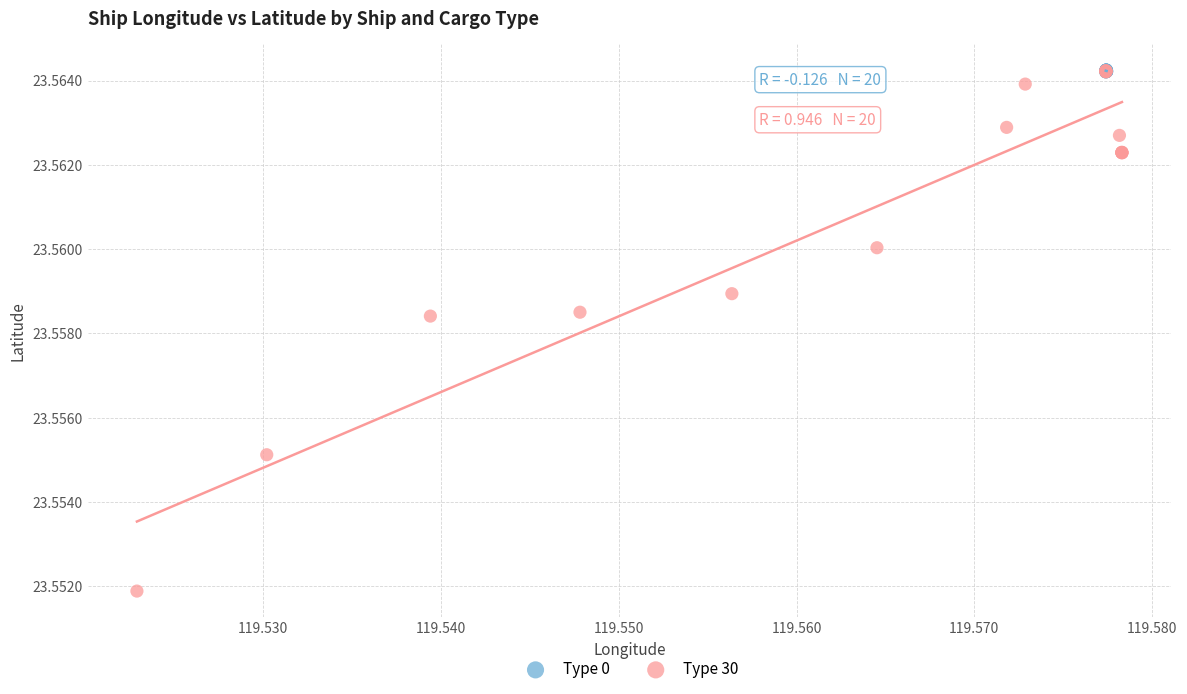

Which series has the largest Y range (max minus min)?

Type 30